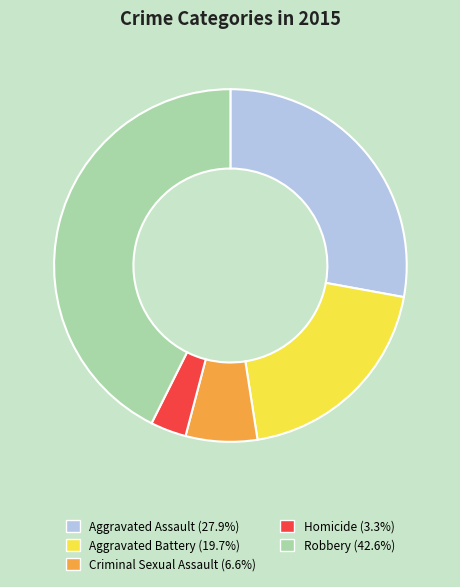

Which category has the biggest portion of the pie?

Robbery